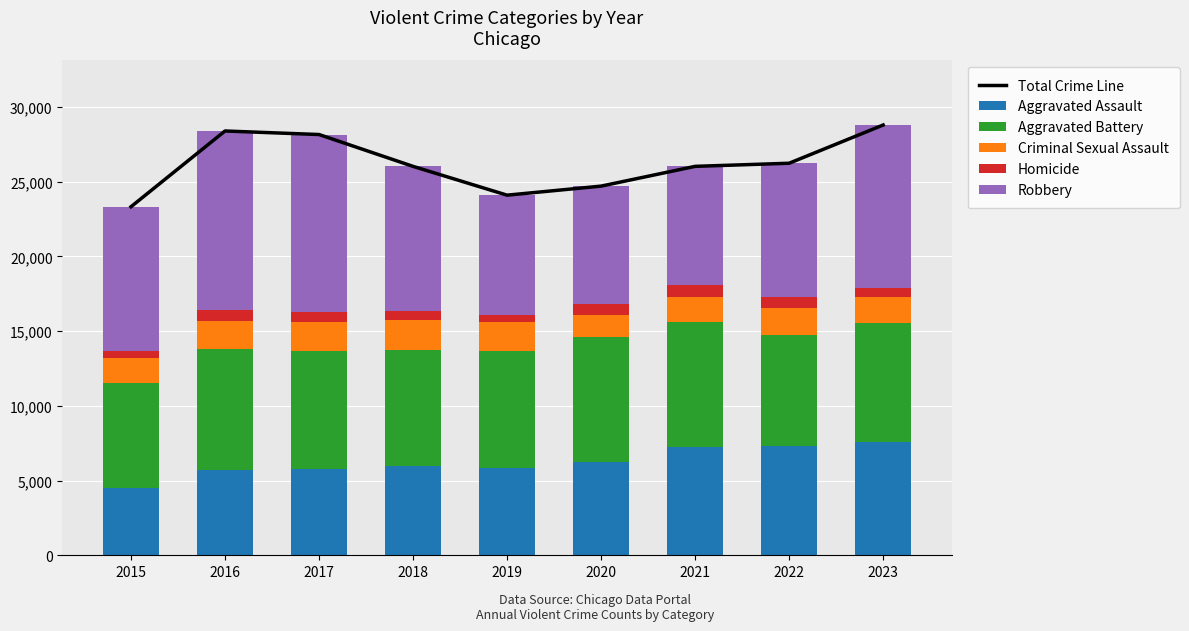

What is the total value across all series at 2015?

46640